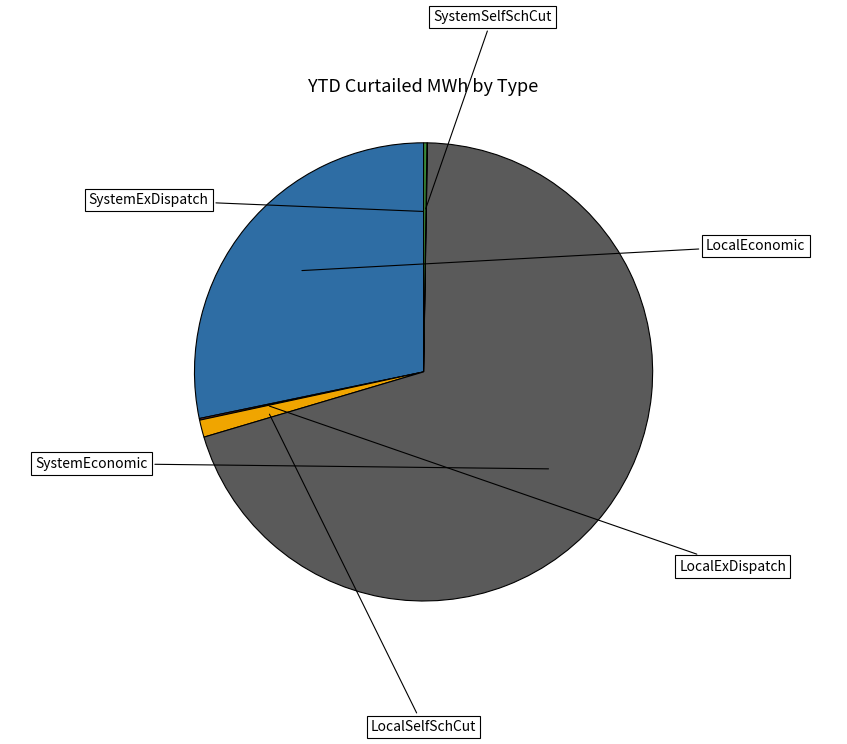

To the nearest percent, what percentage of the pie is LocalSelfSchCut?

1%